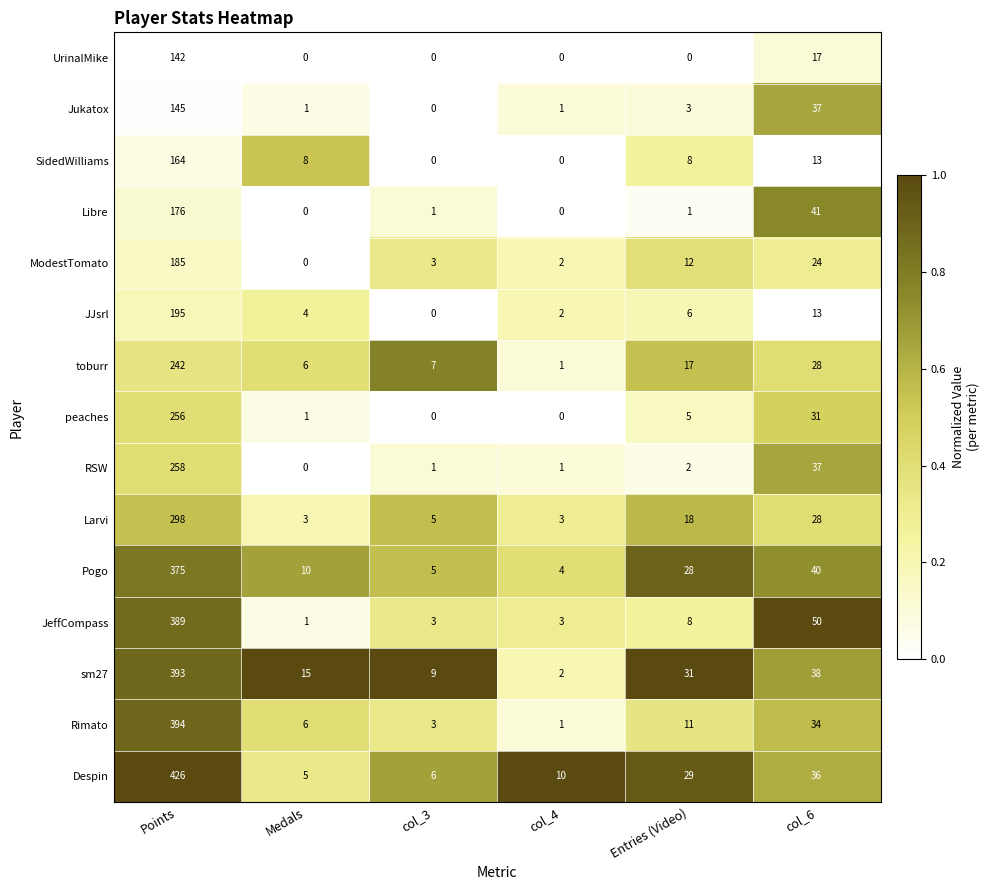

What is the total value across all series at col_6?

467